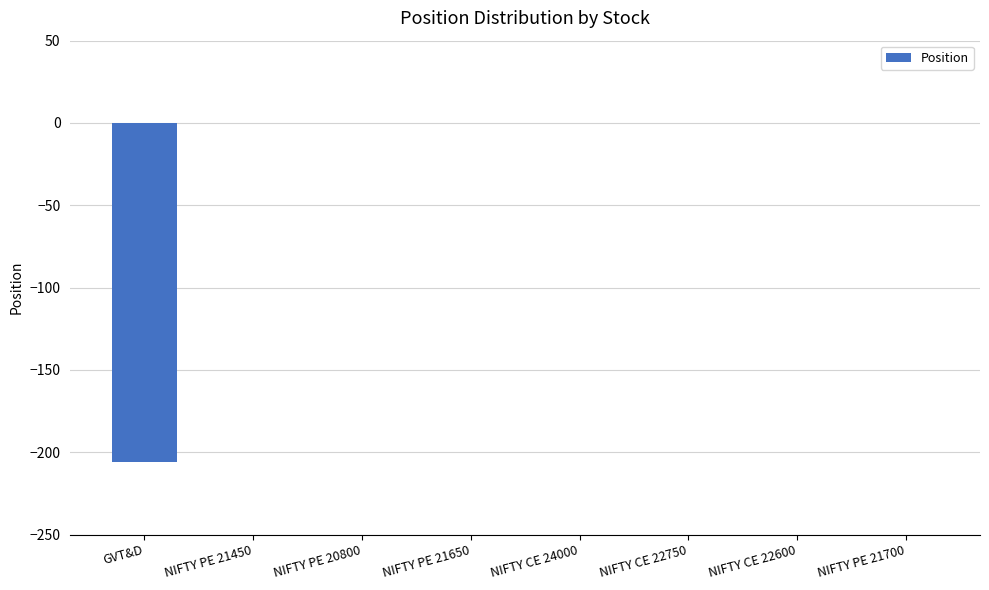

Which has a higher value, GVT&D or NIFTY CE 22600?

NIFTY CE 22600